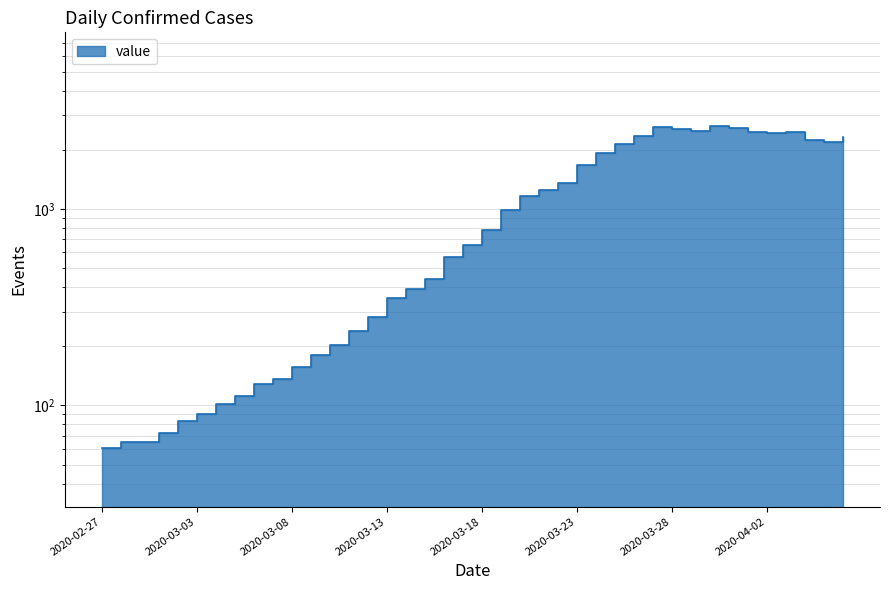

How many data points does each series have?

40